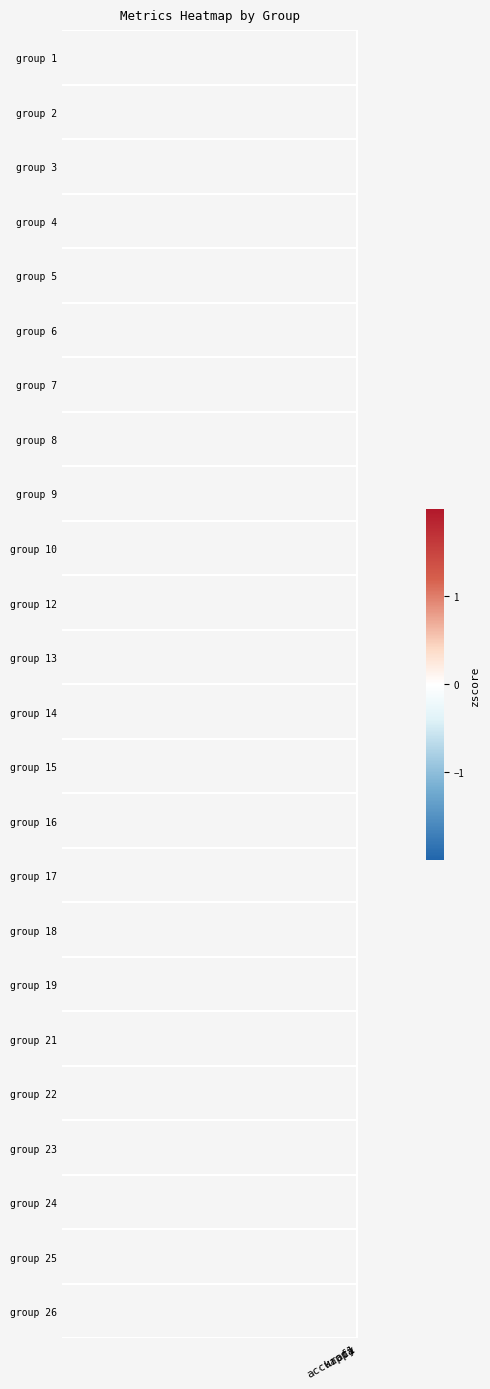

What is the difference between the highest and lowest values at f1?

3.1